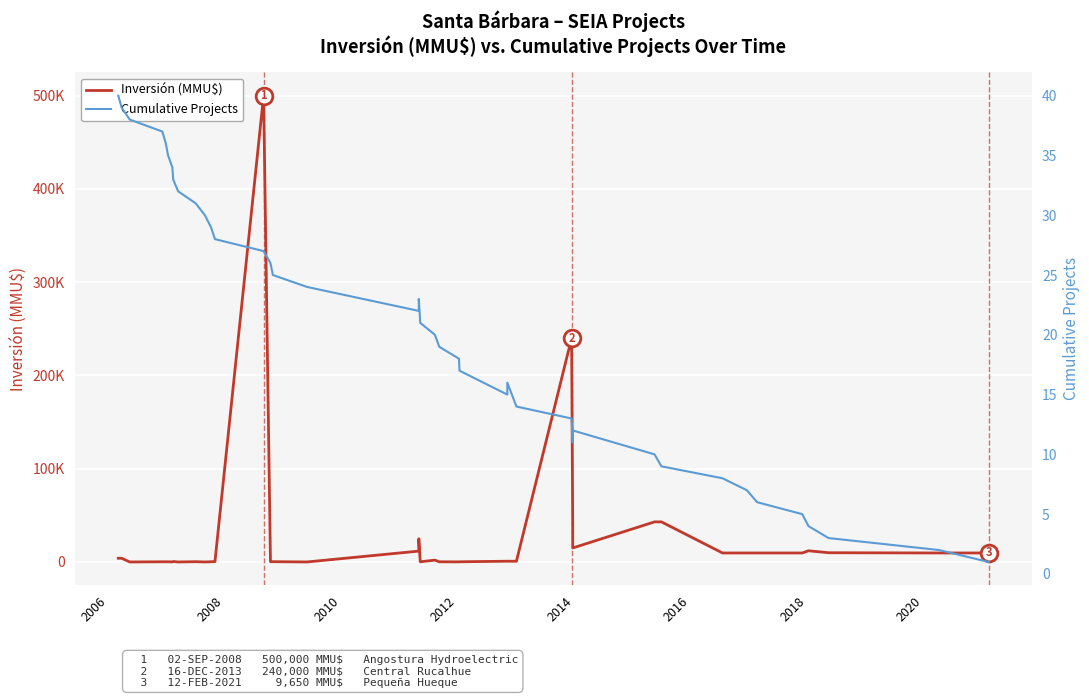

What are all the series names shown in the legend?

Inversión (MMU$), Cumulative Projects